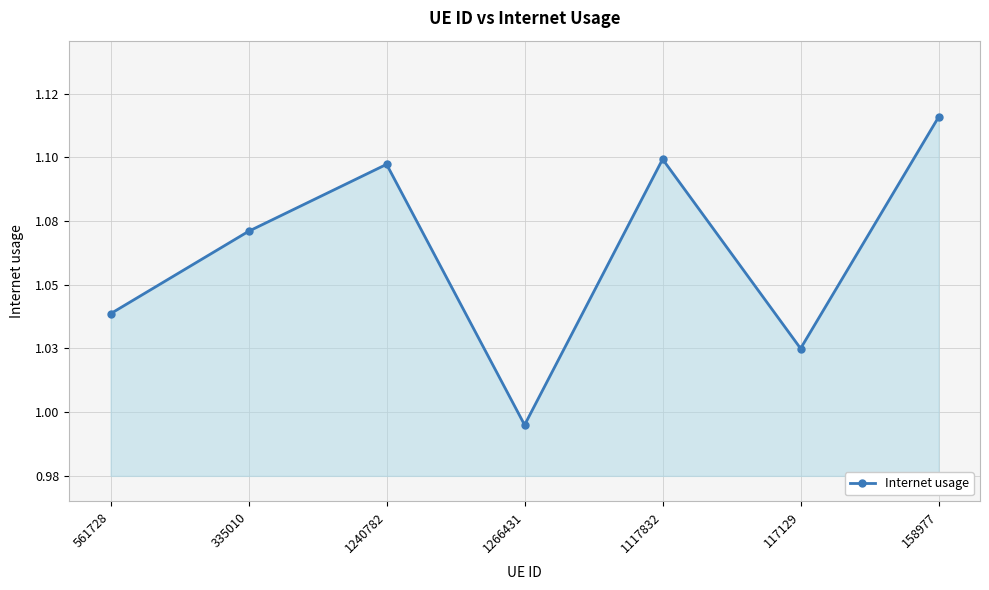

What is the sum of the values at 158977 and 117129?

2.1